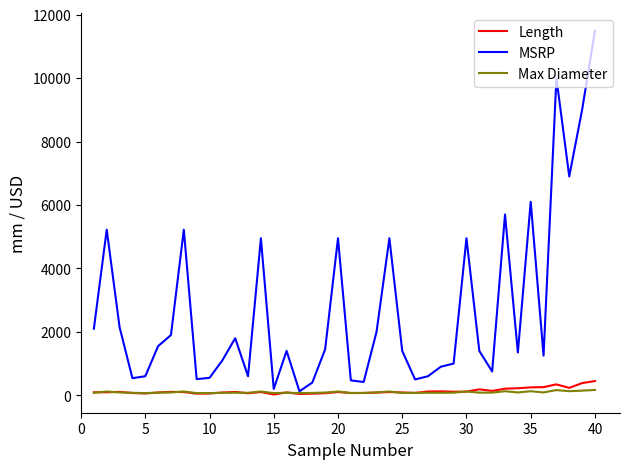

What is the highest value of the Length series?

447.0